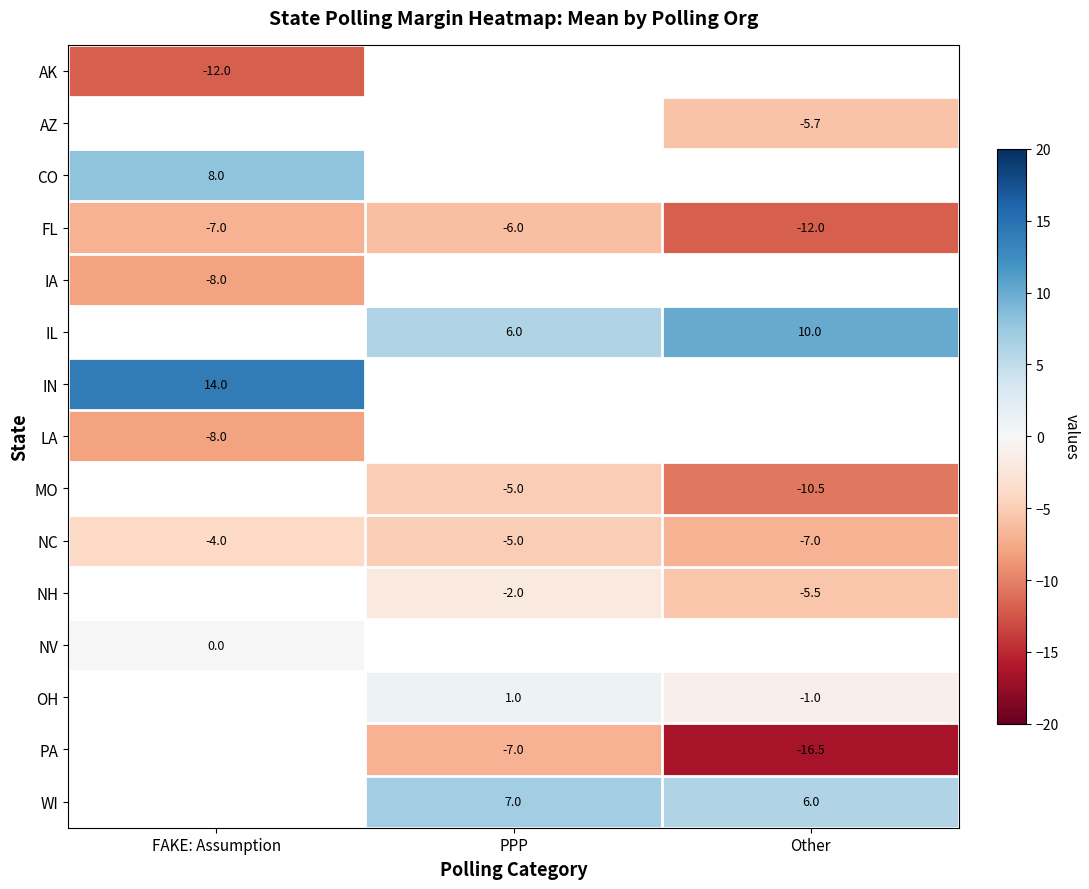

Which label corresponds to the smallest value in the chart?

Other